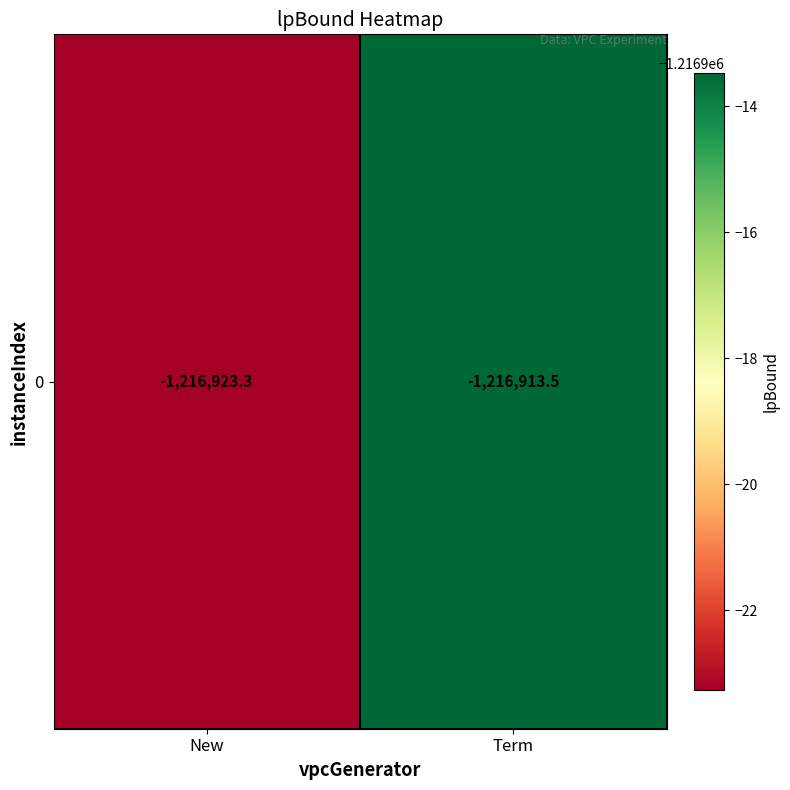

True or false: the data shows -2150295.2 at New.

False